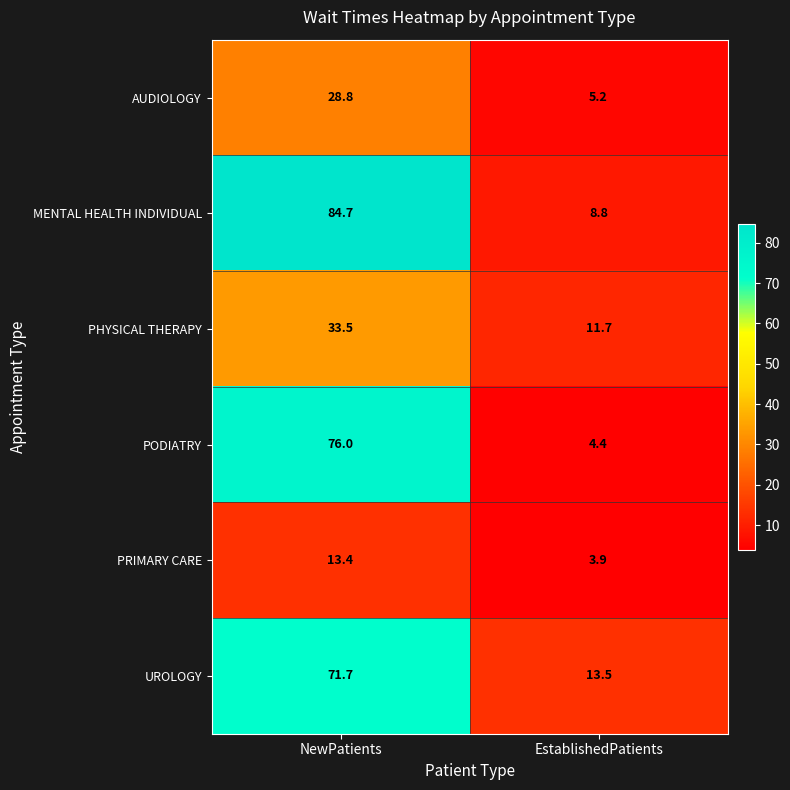

What is the difference between the UROLOGY values at NewPatients and EstablishedPatients?

58.2